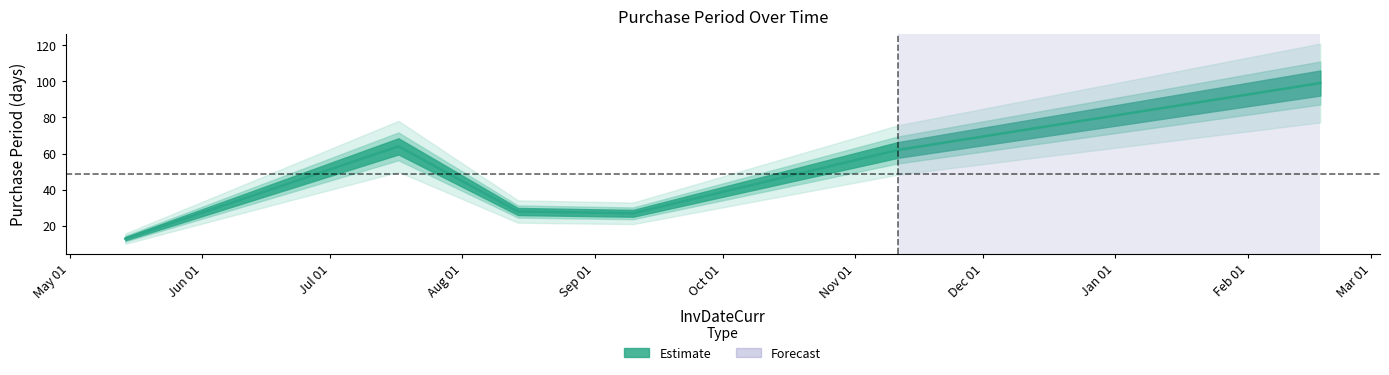

How many series are shown in this chart?

1